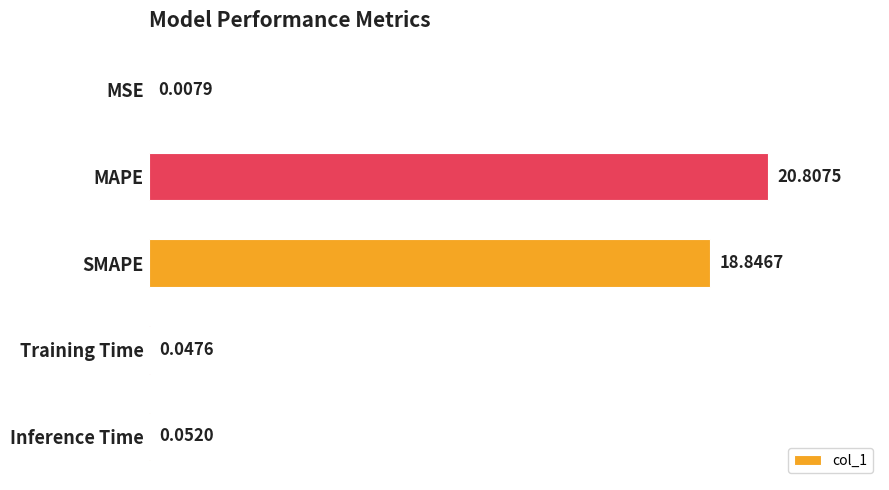

Count the number of data series in this chart.

1